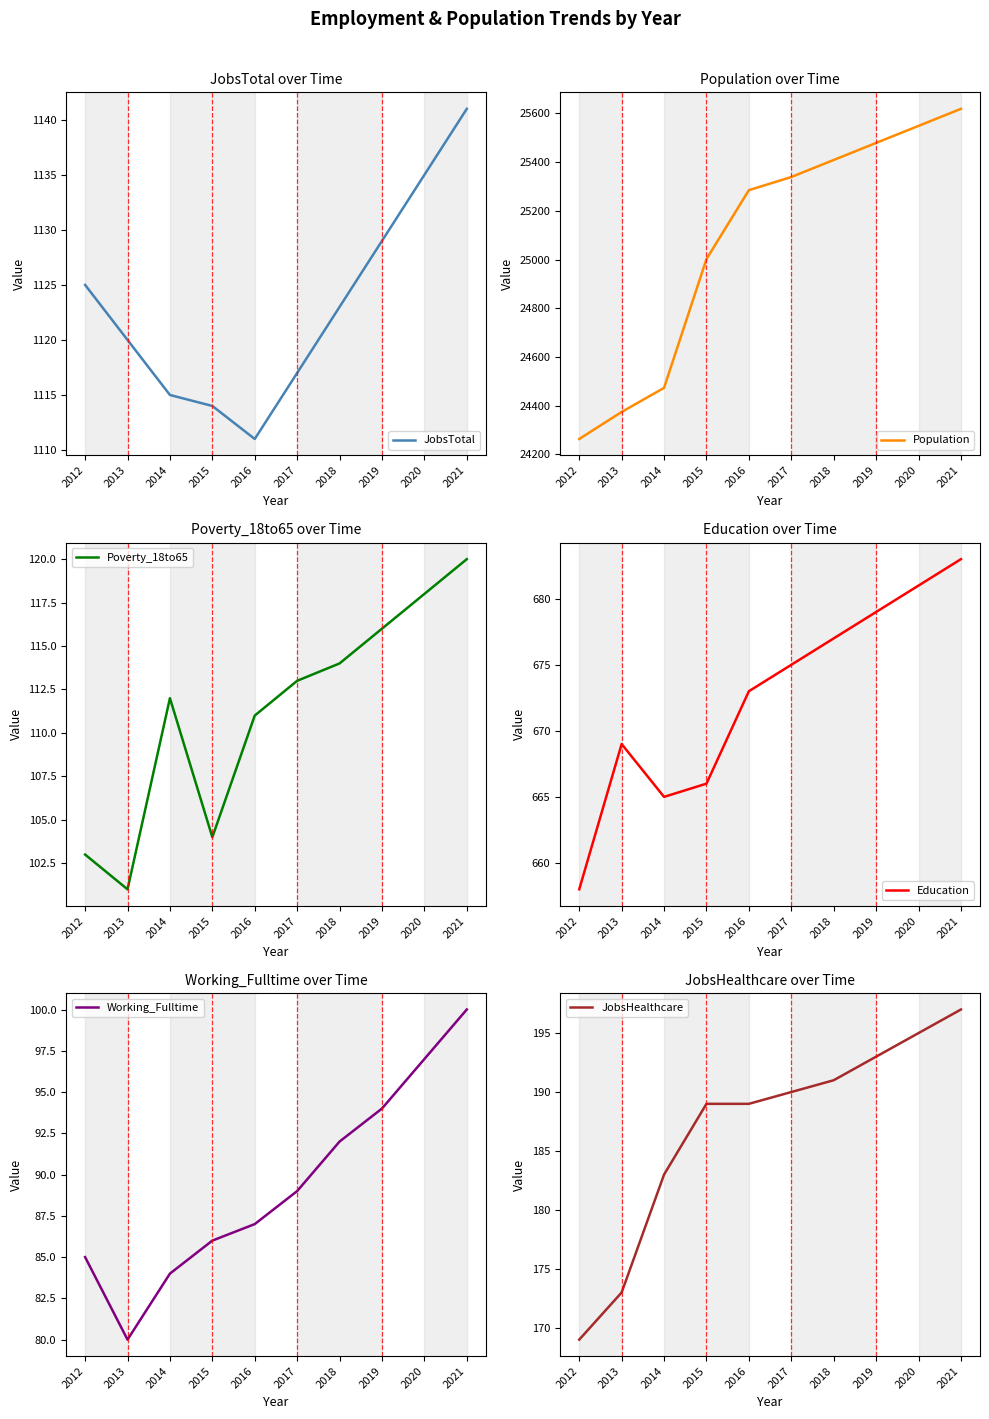

The JobsTotal series shows 1776 at 2013. True or false?

False